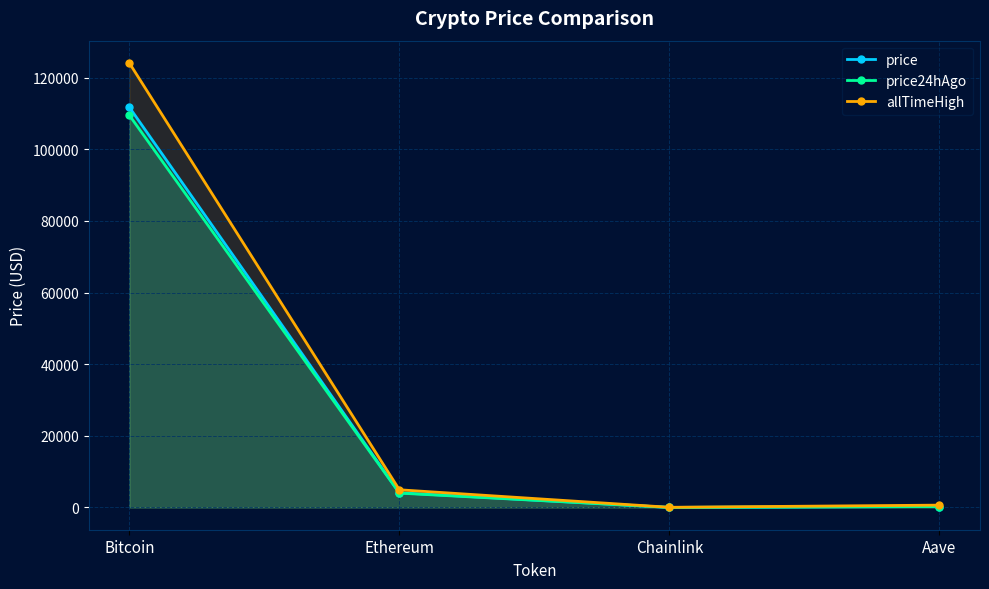

True or false: allTimeHigh and price cross at least once.

False